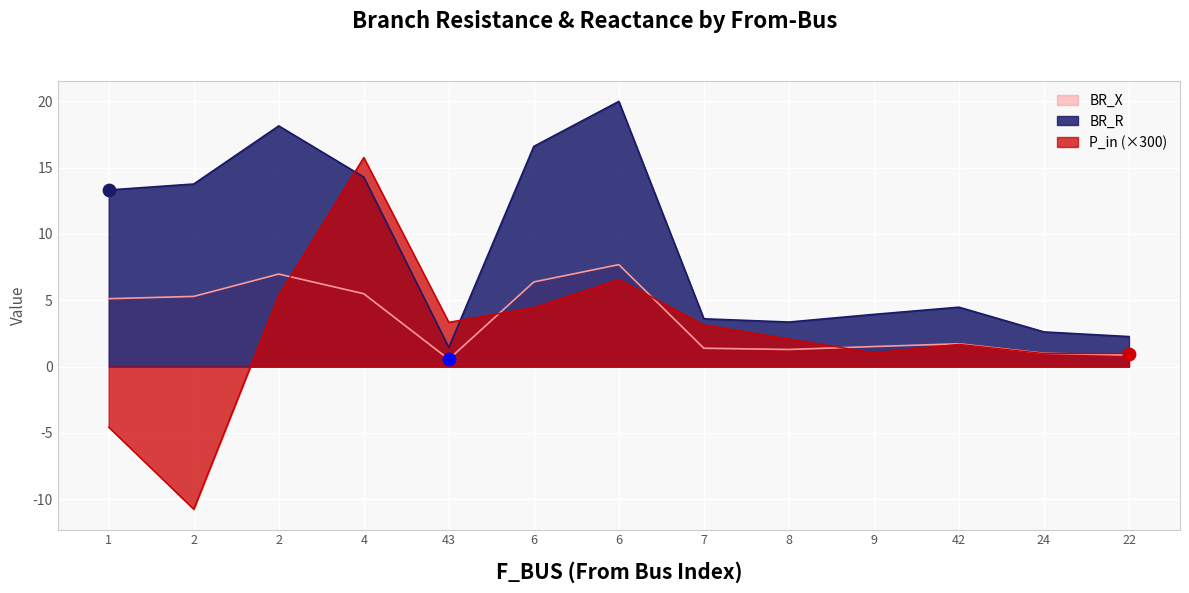

Which series contains the lowest Y value?

P_in